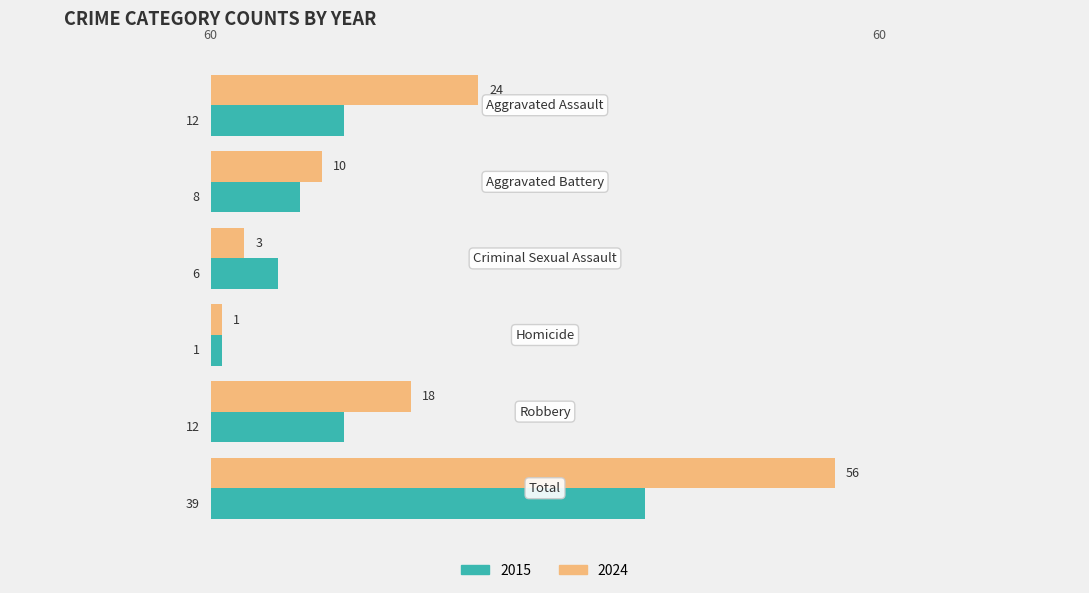

What is the spread (max minus min) of values at 2?

3